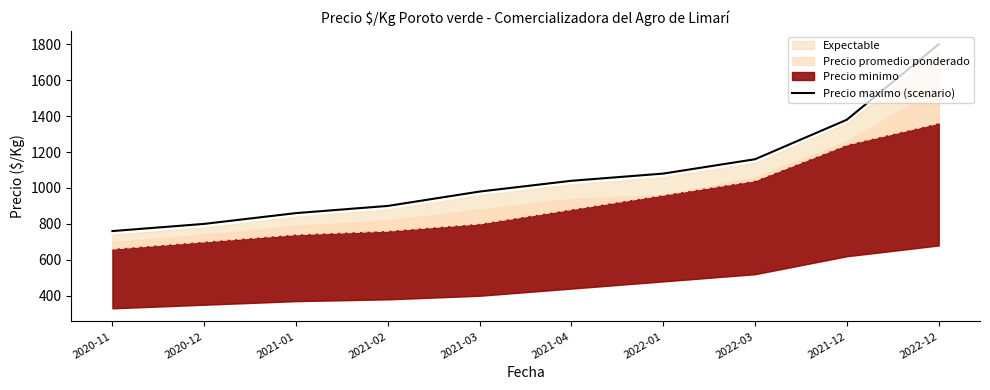

How many lines are shown in the chart?

1